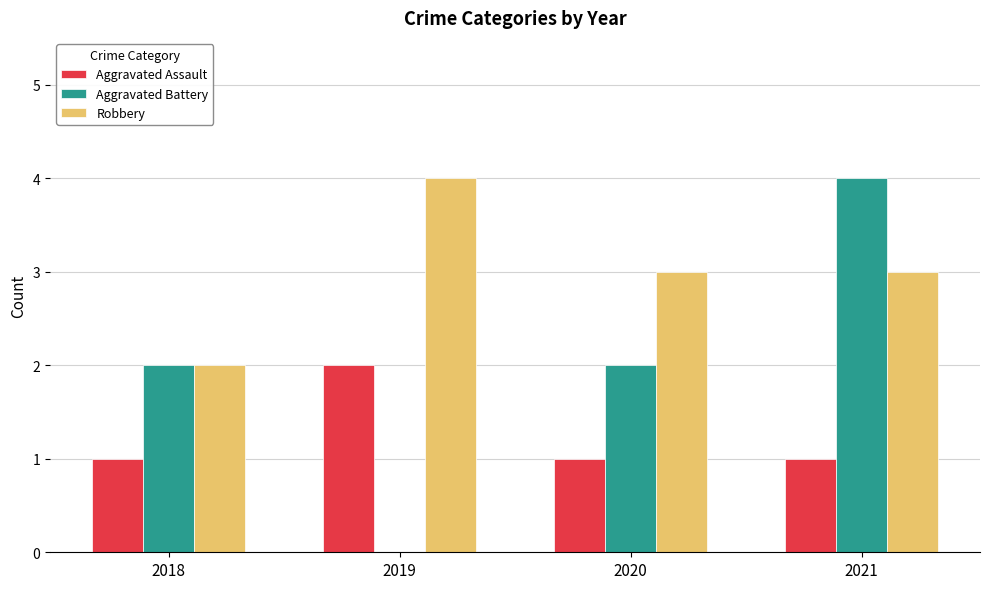

What is the spread (max minus min) of values at 2020?

2